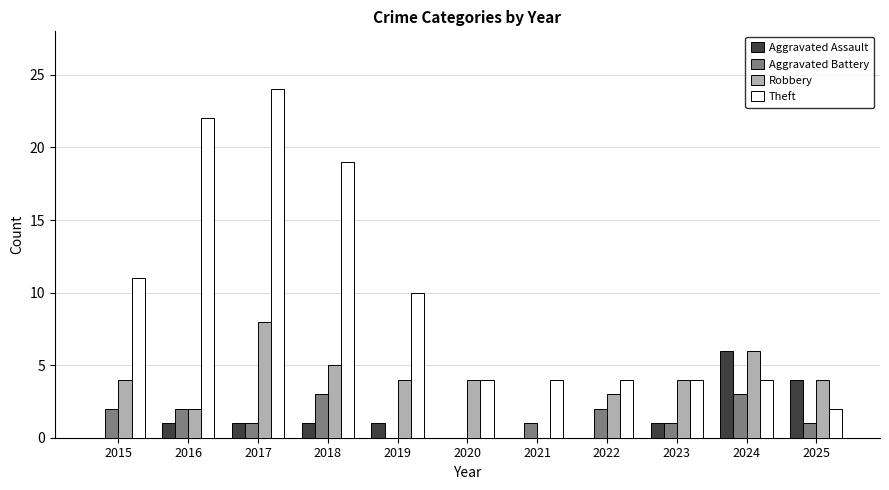

What is the maximum value shown in the chart?

24